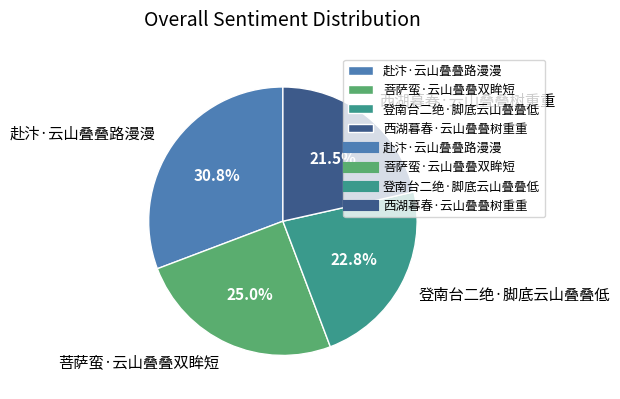

Which category has the smallest portion of the pie?

西湖暮春·云山叠叠树重重